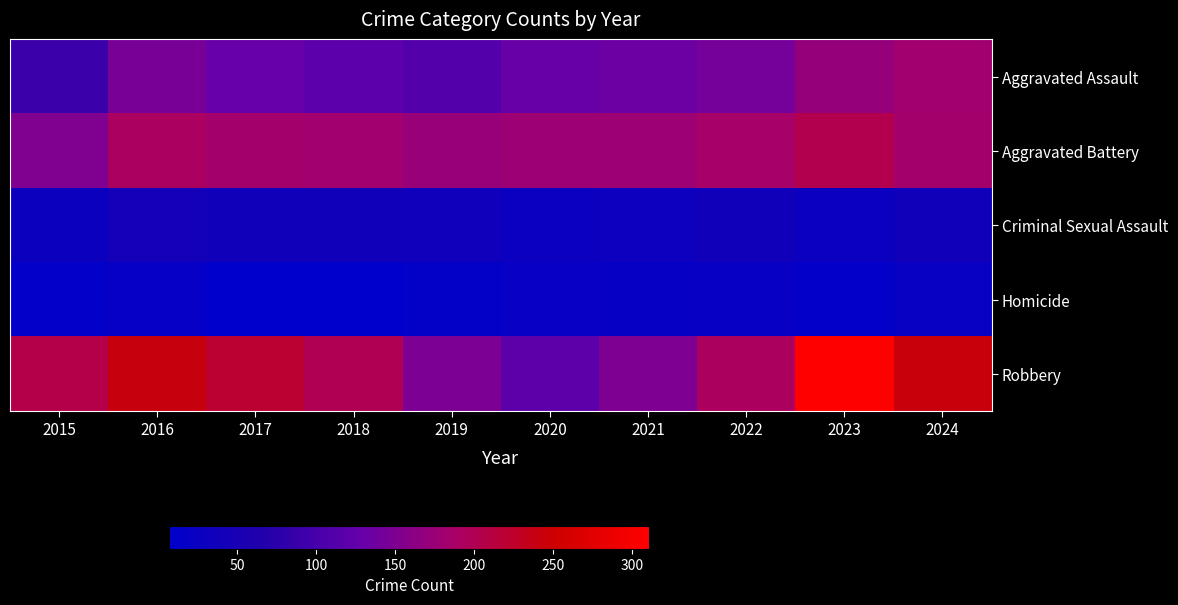

How many categories are shown in the chart?

10